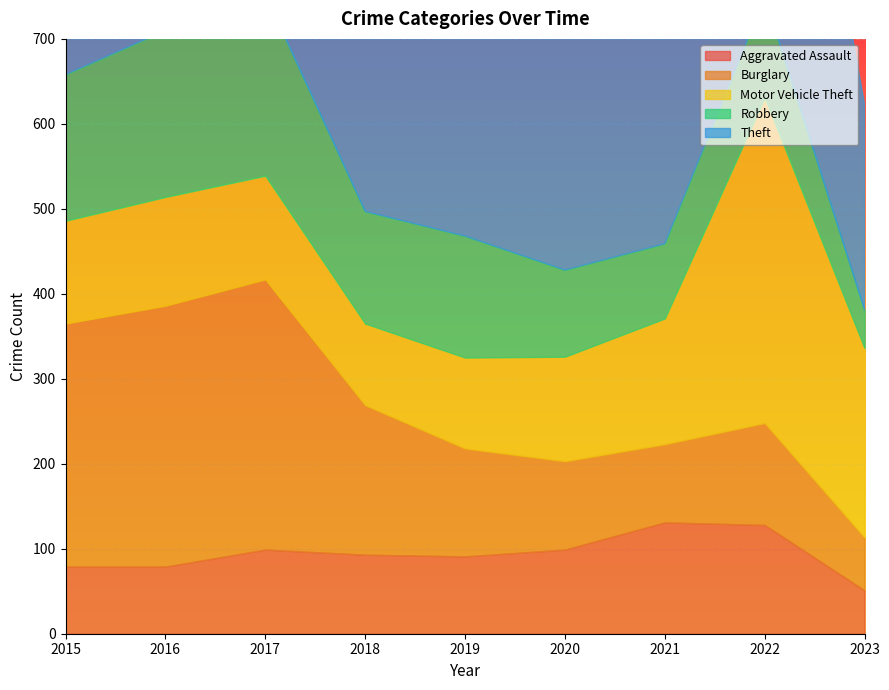

Count the number of data series in this chart.

5